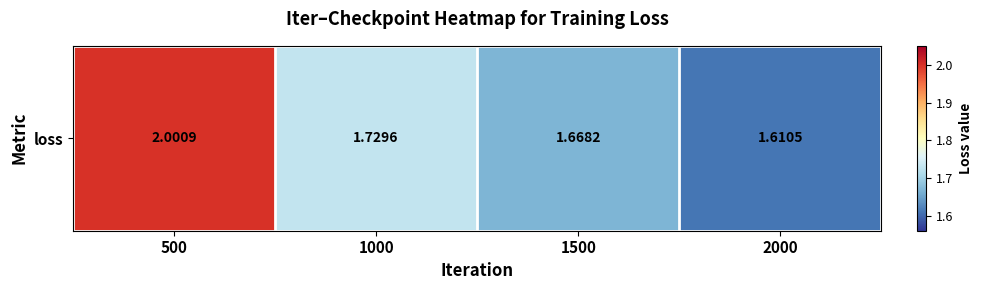

Reading left to right, extract all data points from this chart.

2.0	1.7	1.7	1.6